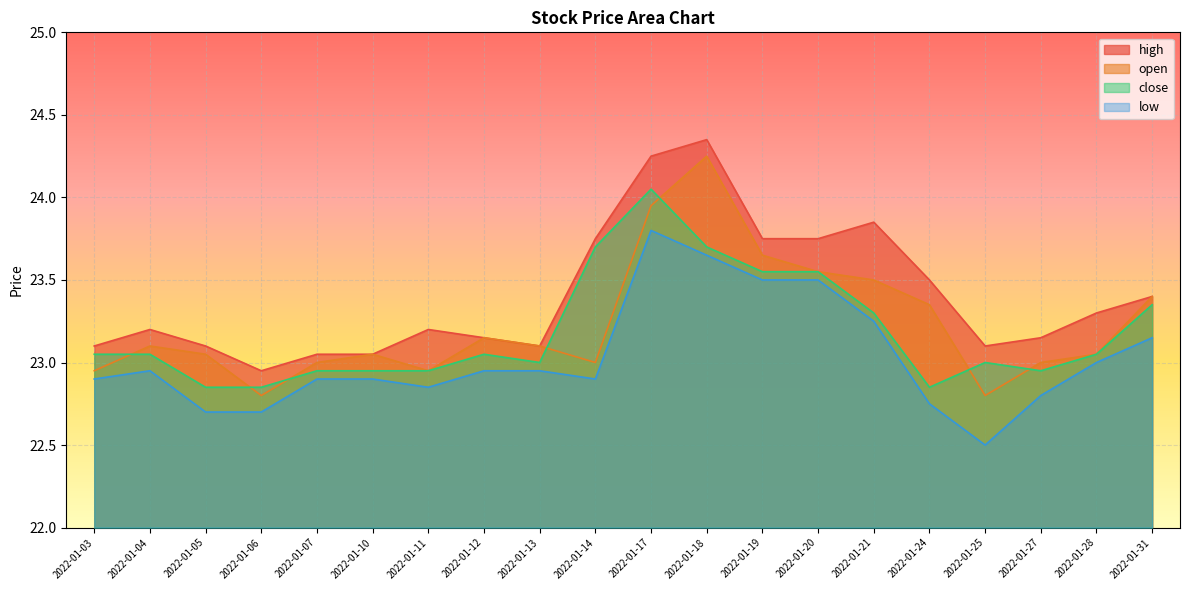

True or false: high has more than 1 points higher than both neighbors.

True